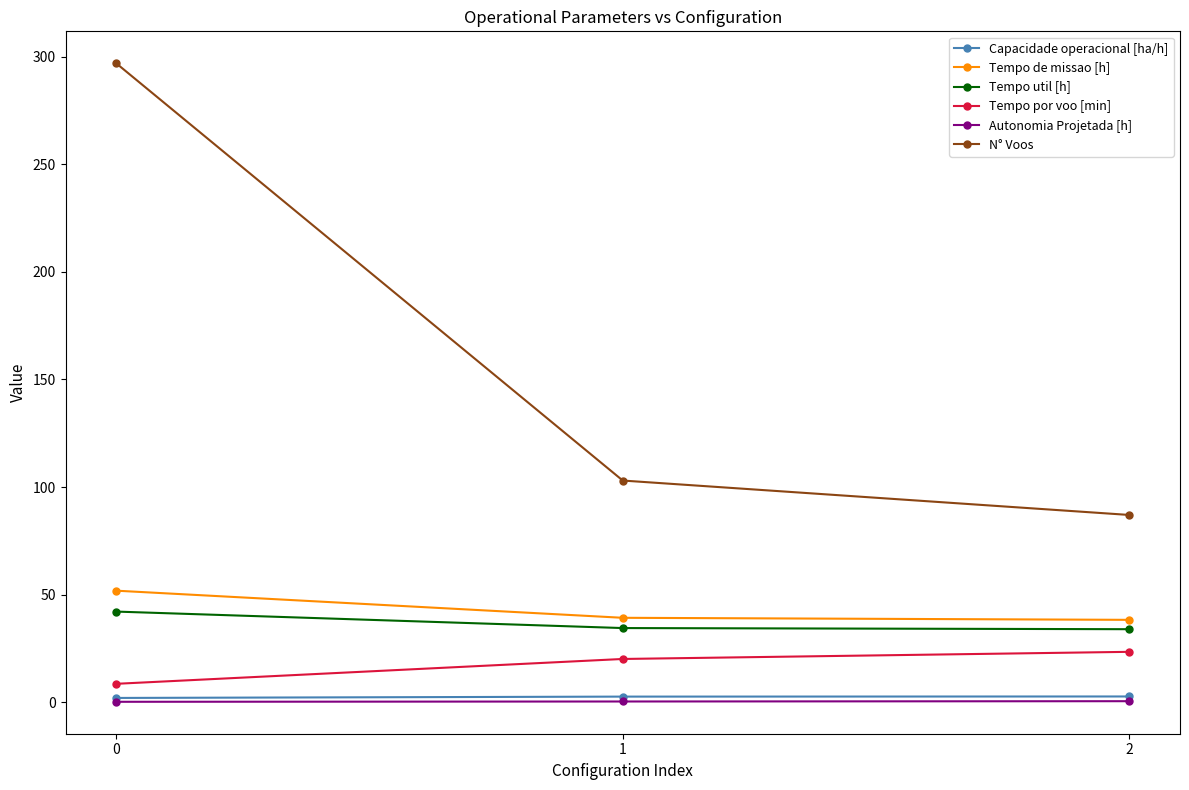

What is the value of the N° Voos point at the 3rd from the left?

87.0